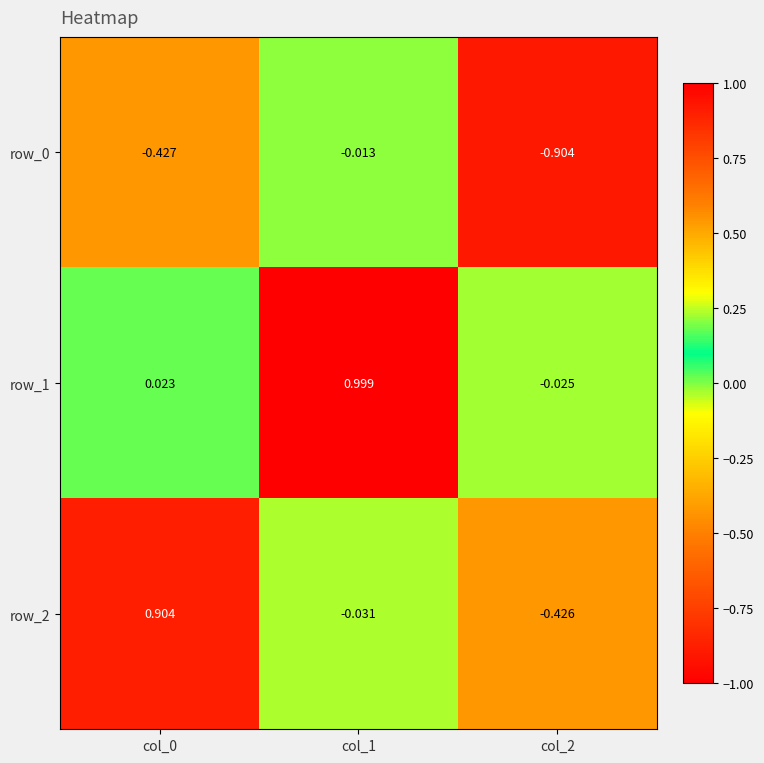

Is the value of row_1 at col_2 greater than the value of row_2 at col_1?

Yes